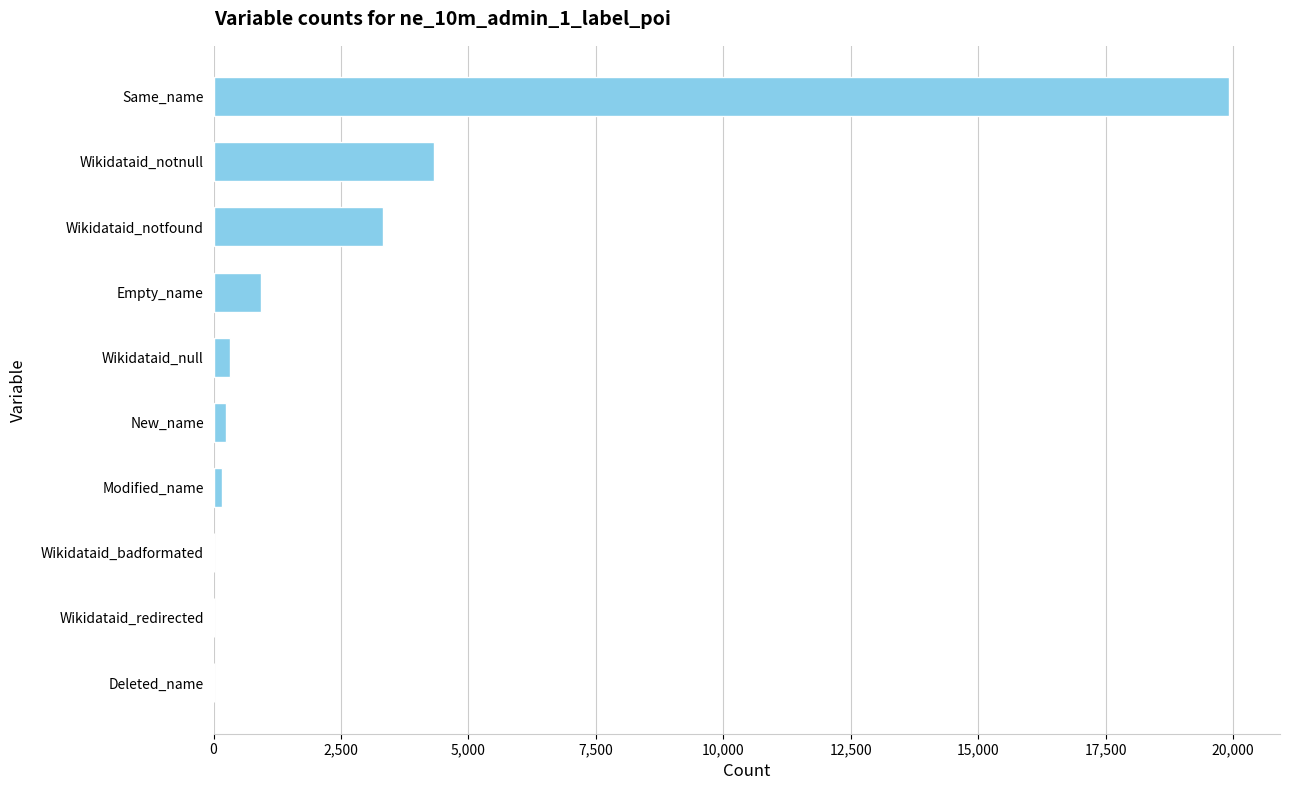

At which label is the value closest to 9962?

Wikidataid_notnull